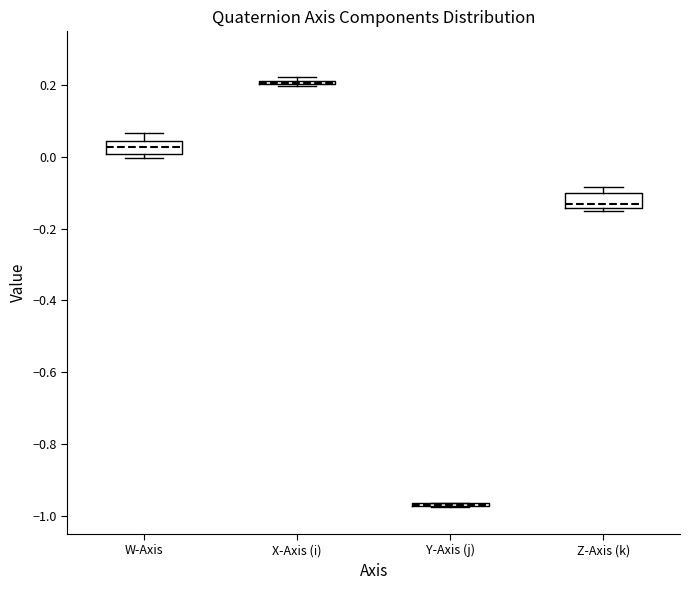

Reading left to right, read every box against the y-axis: the position of its median line, the range the box covers, and the ends of its whiskers. The values are not printed on the chart, so give them approximately, as read against the axis.

W-Axis: median 0.02, box 0.00 to 0.04, whiskers 0.00 (just below the box's lower edge) to 0.06
X-Axis (i): box collapsed to a line at 0.20, whiskers 0.20 to 0.22
Y-Axis (j): box collapsed to a line at -0.98, whiskers -0.98 to -0.96
Z-Axis (k): median -0.14 (just above the box's lower edge), box -0.14 to -0.10, whiskers -0.16 to -0.08